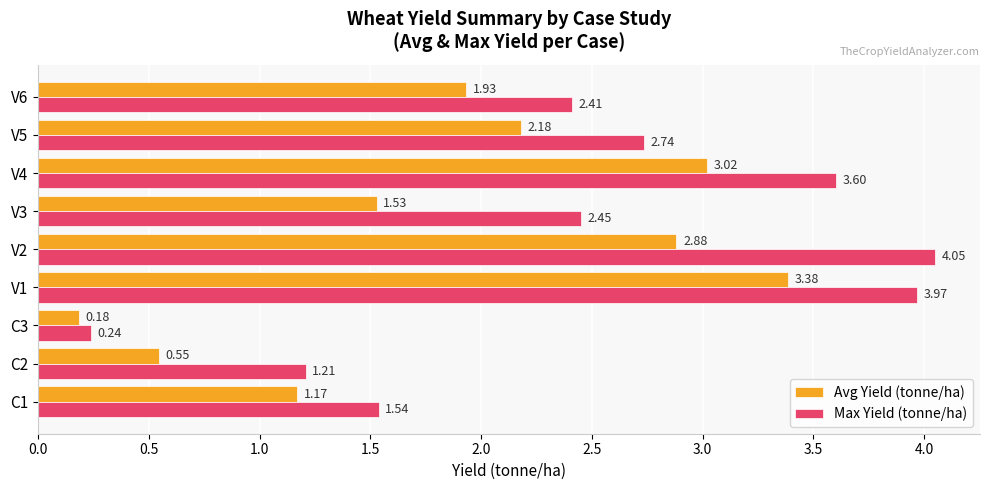

Which category has the lowest value in the Avg Yield (tonne/ha) series?

C3